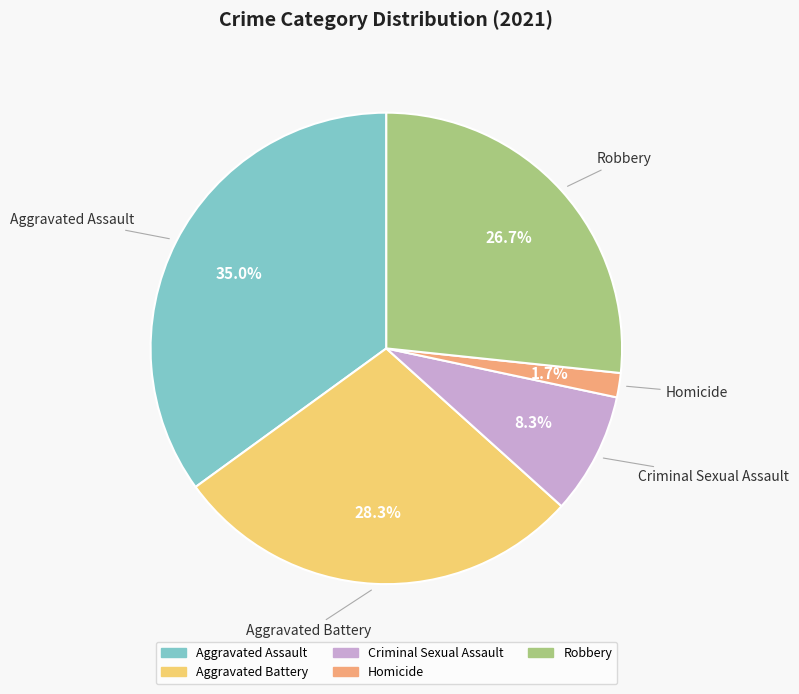

Which category has the smallest portion of the pie?

Homicide